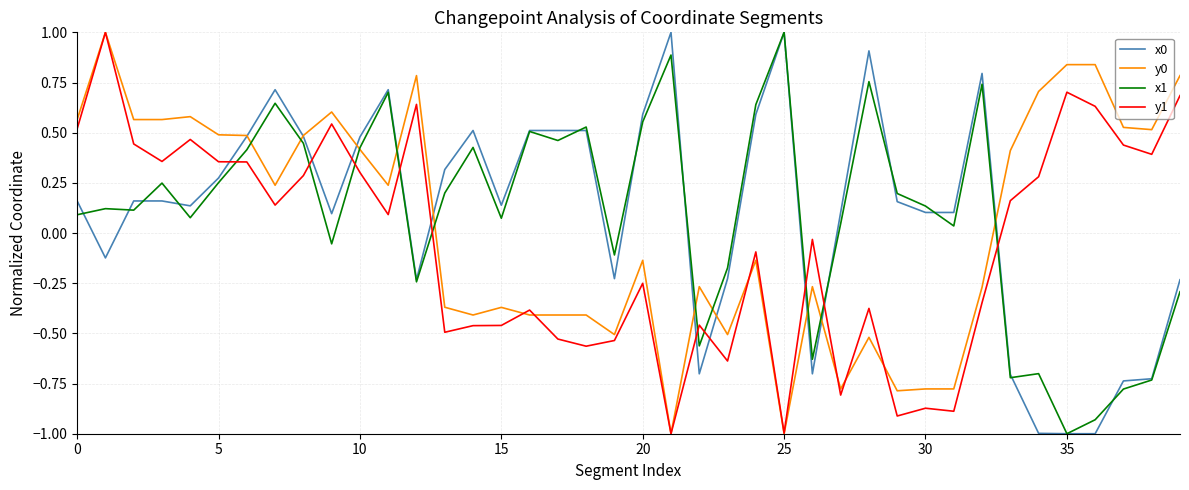

What is the maximum value shown in the chart?

1.0